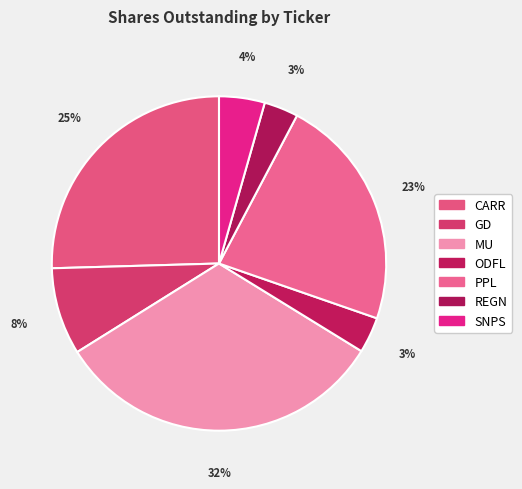

To the nearest percent, what is the difference between the largest and smallest slice percentages?

29%